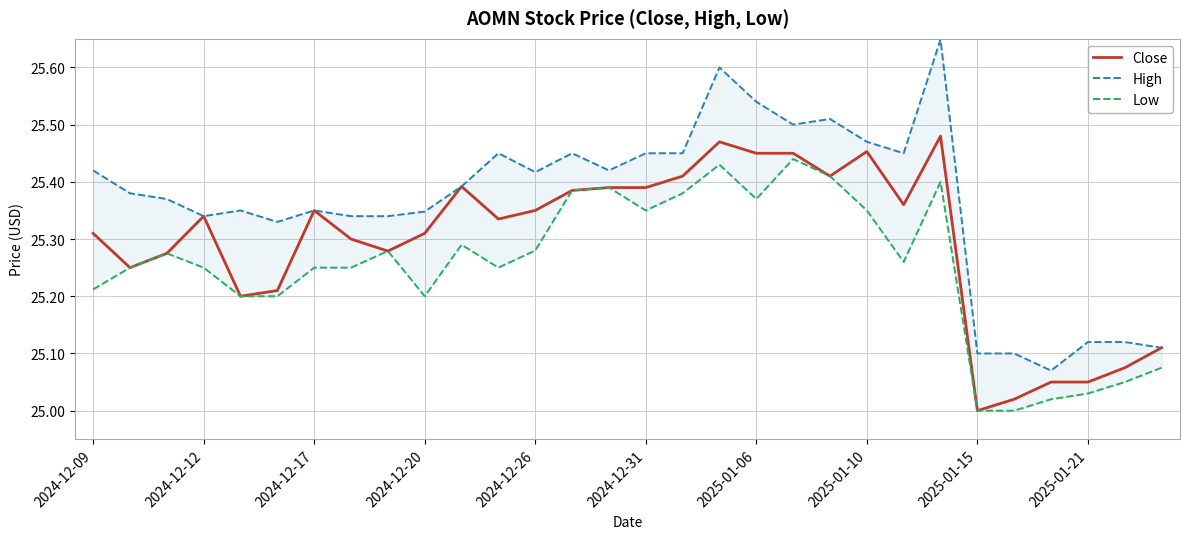

What position from the left is 20?

21